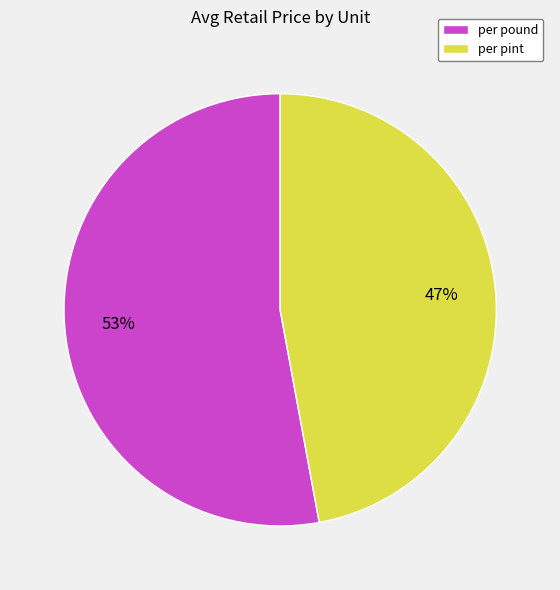

What is the smallest slice in the pie chart?

per pint